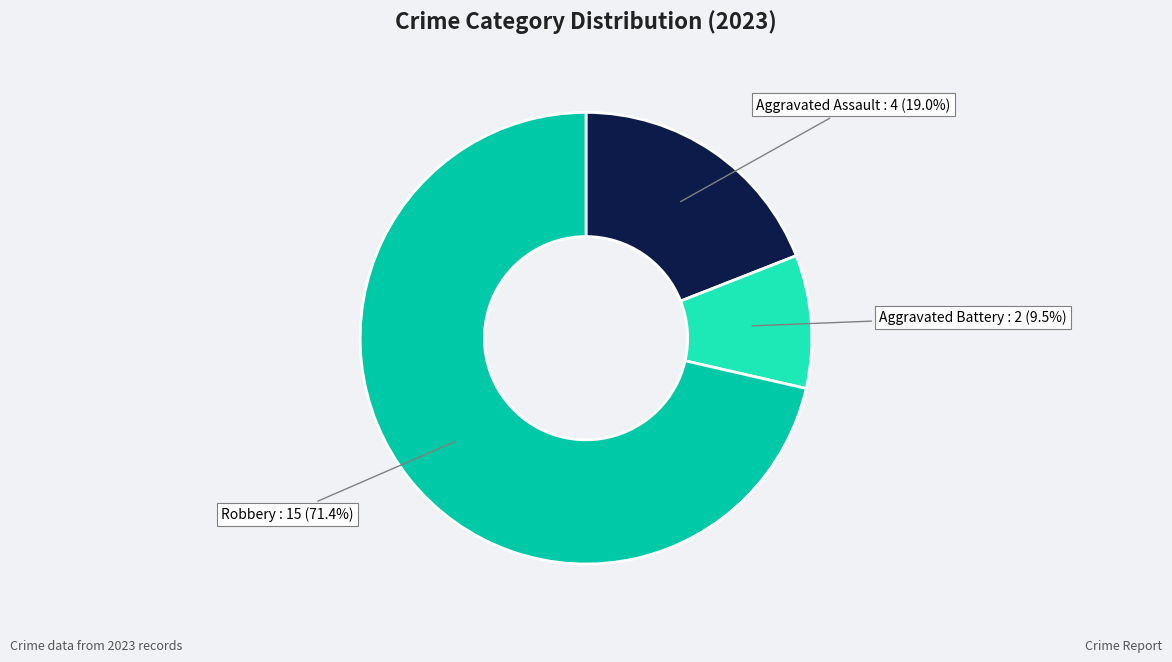

Is there any slice that represents more than half of the pie?

Yes